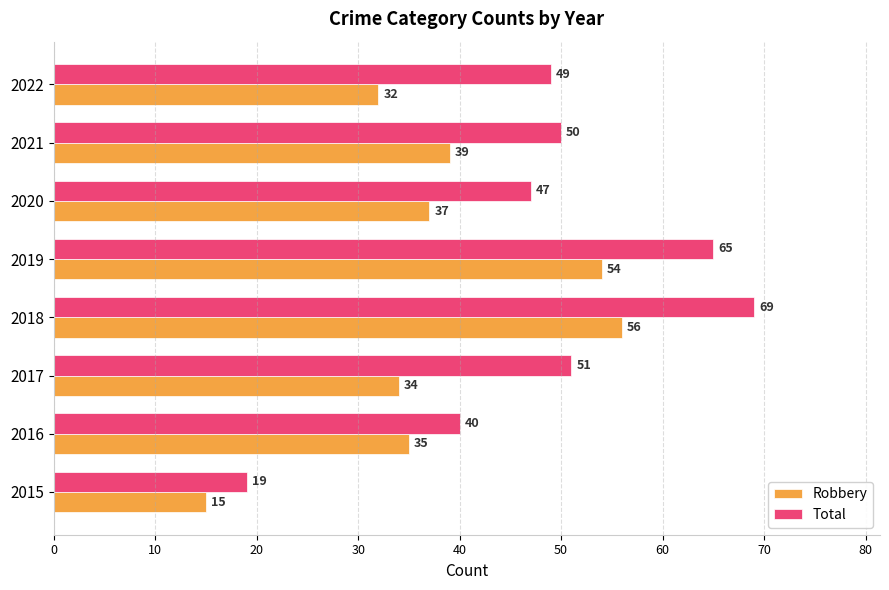

Which category has the highest value across all series?

2018